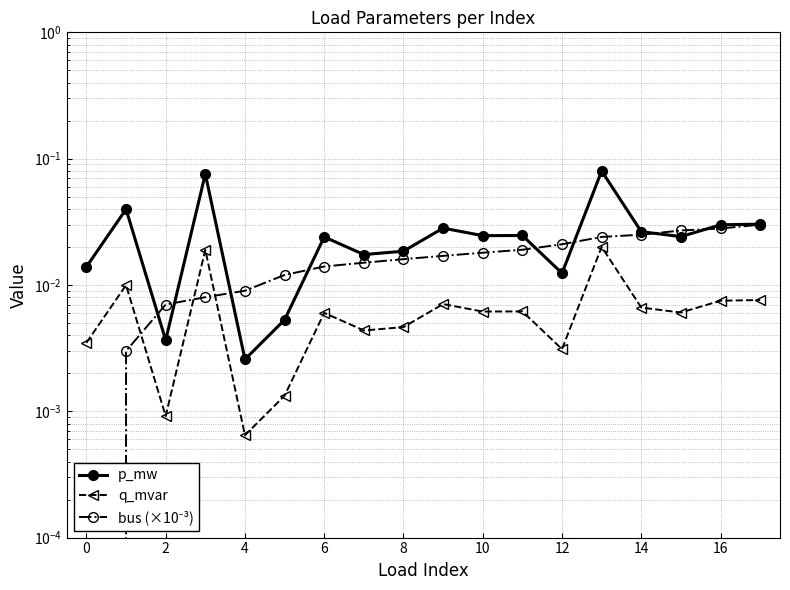

List the series in order of their peak value, lowest first.

q_mvar, bus (×10⁻³), p_mw